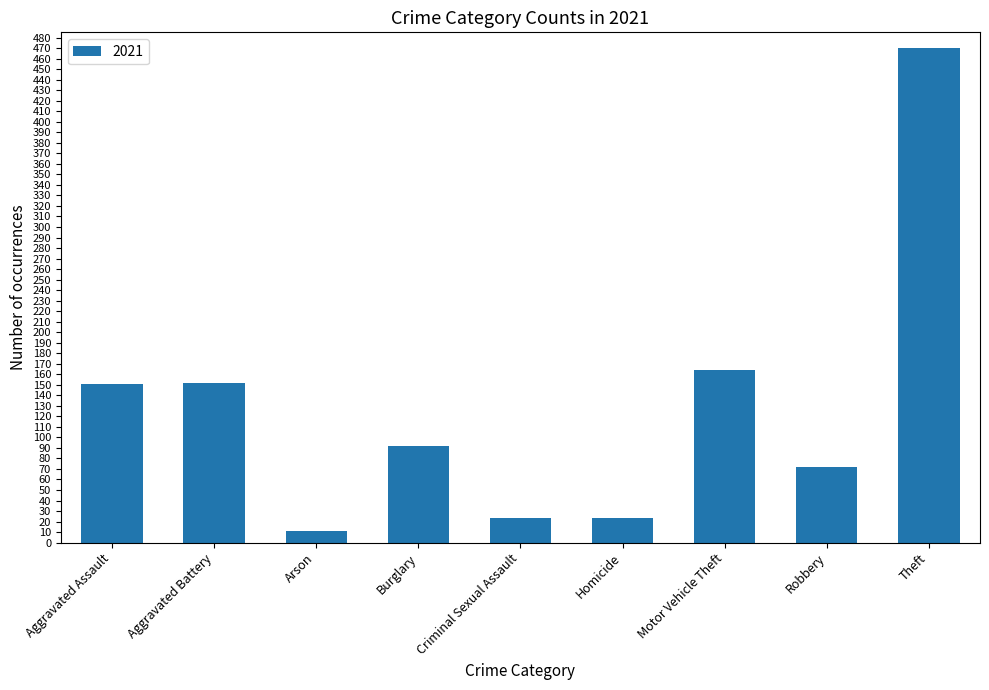

Is it true that the value at Burglary is 52?

False